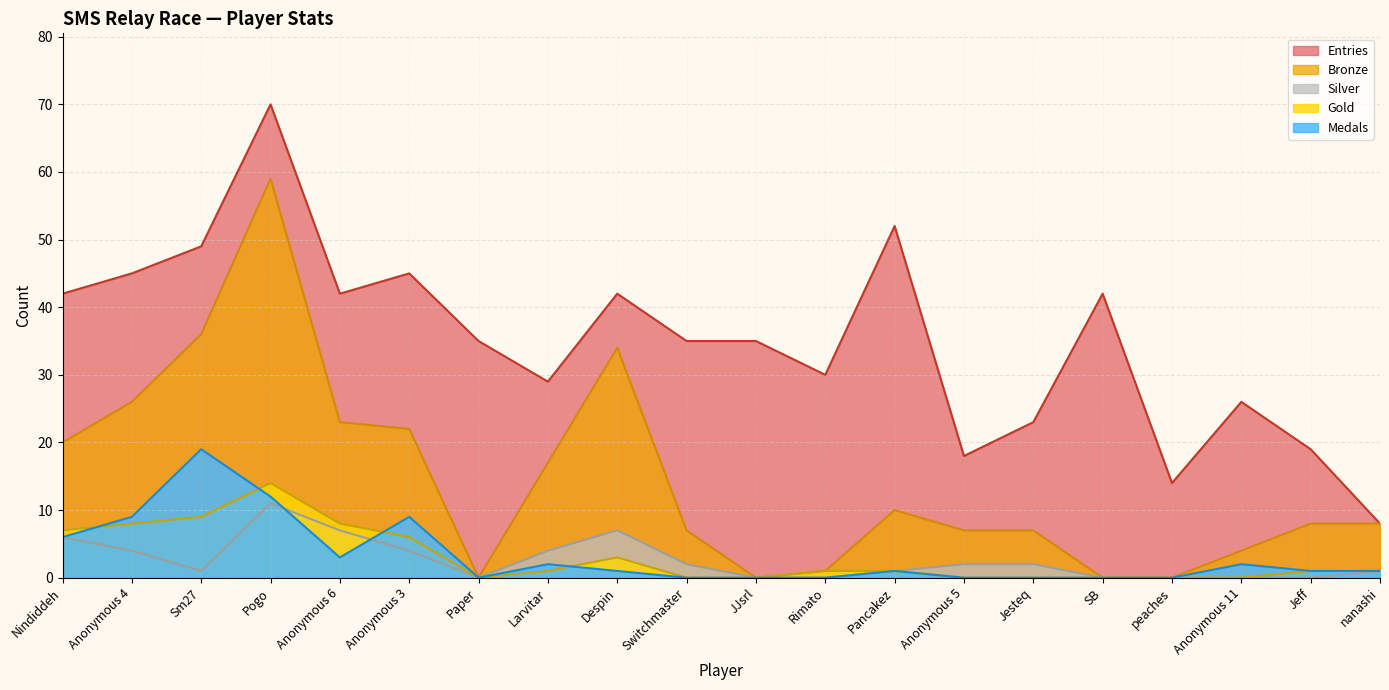

How many values in the Medals series are below 1?

8